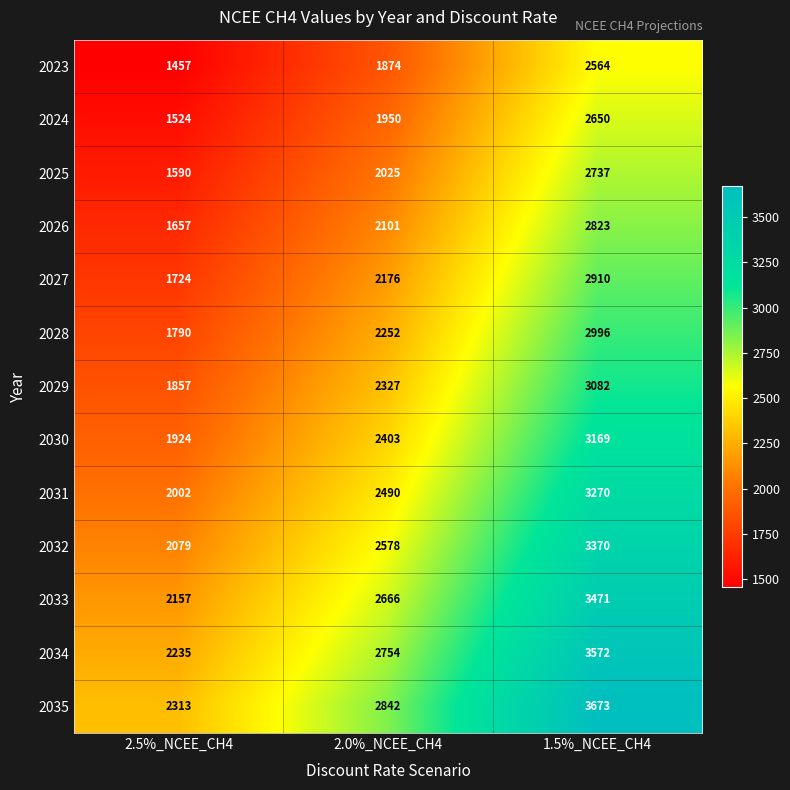

What is the greatest value displayed?

3673